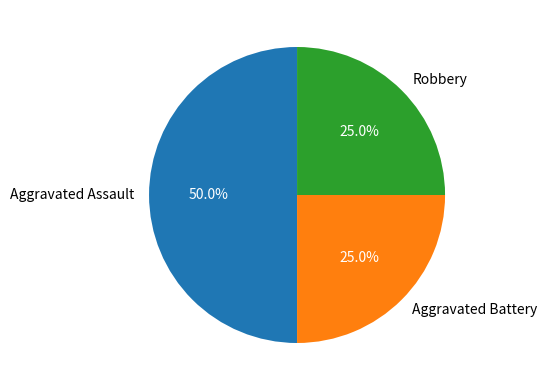

Approximately how many times larger is the value at Aggravated Assault compared to Aggravated Battery?

2.0